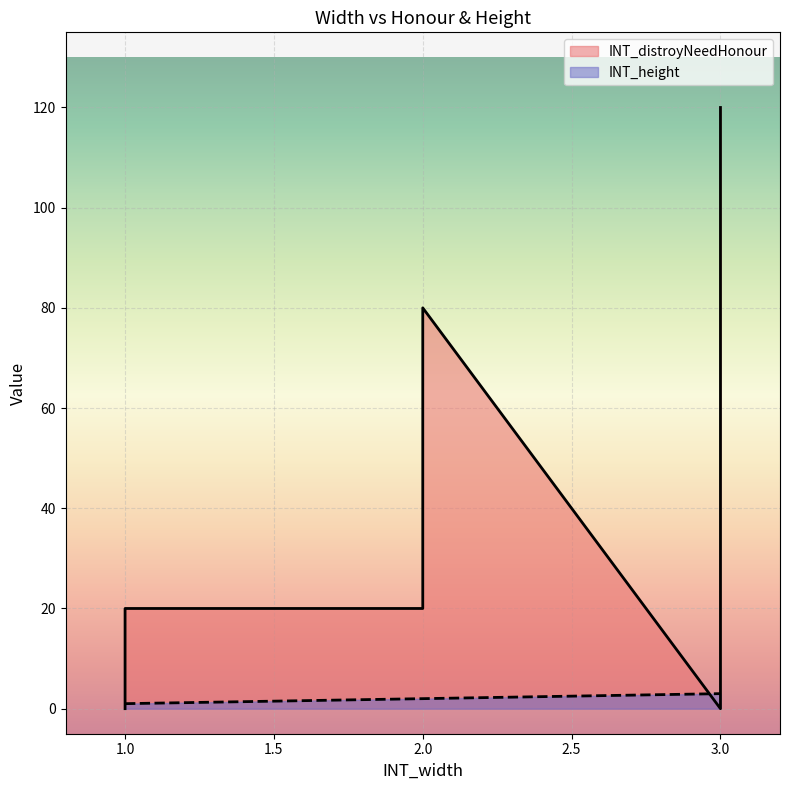

What is the maximum value for INT_height?

3